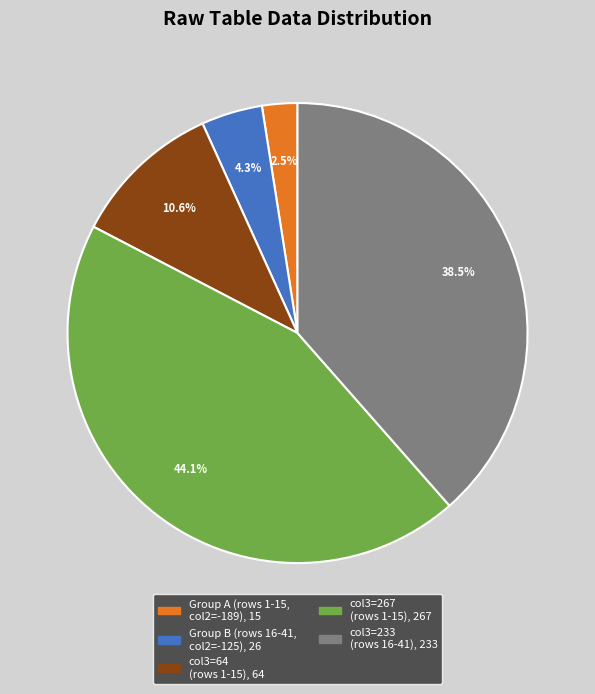

How much of the chart is everything except Group A (rows 1-15, col2=-189), 15?

97.5%